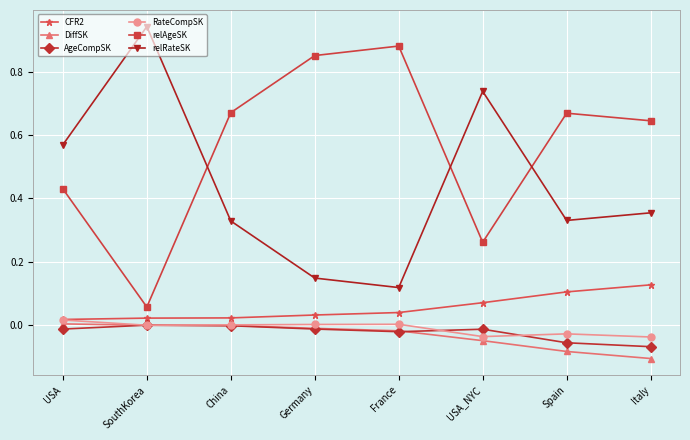

Which category has the lowest value across all series?

Italy